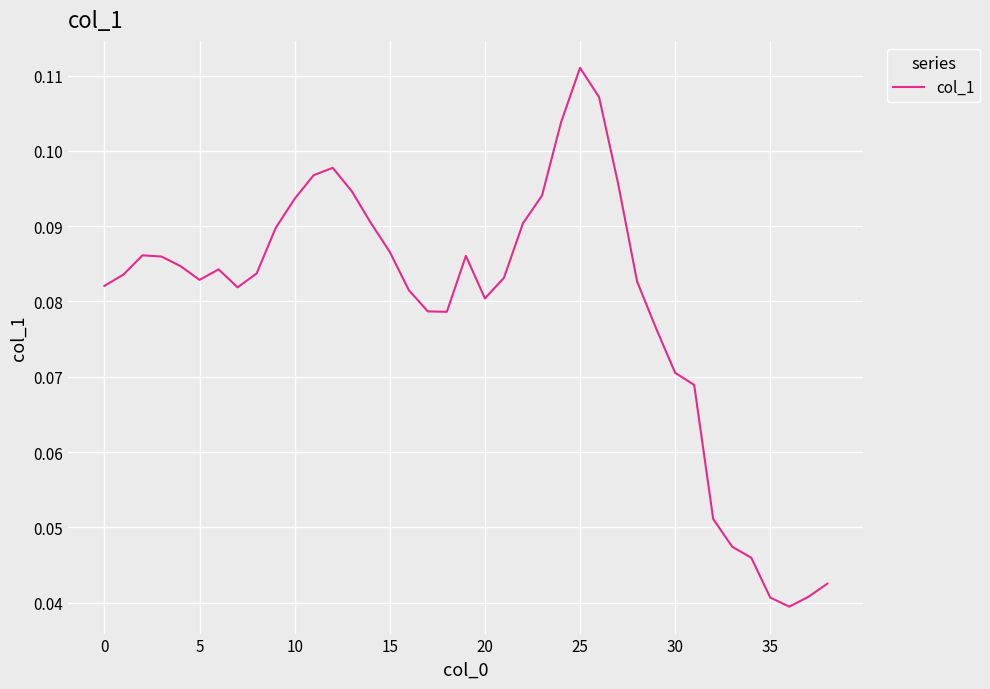

Which has a higher value, 15 or 25?

25